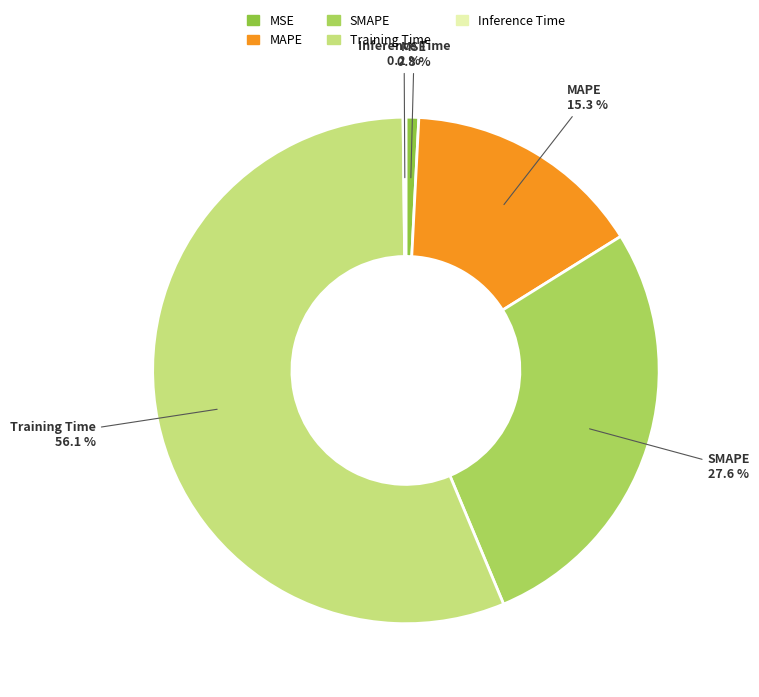

What percentage is the MSE slice, to the nearest percent?

1%